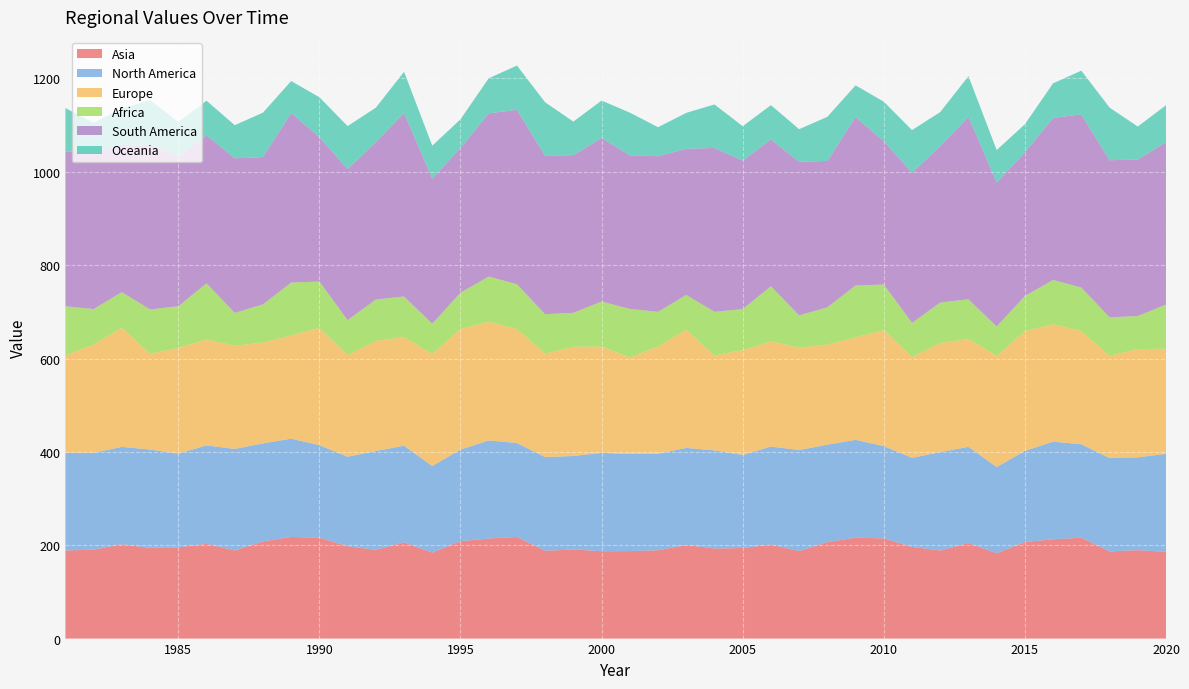

Reading right to left, extract all data points from this chart.

Asia: 185.8	189.5	186.7	216.1	212.8	206.9	182.8	204.8	188.6	196.6	214.6	216.3	206.6	187.5	201.5	194.1	193.0	200.5	189.3	187.4	187.2	191.0	188.2	217.8	214.4	208.7	184.3	206.2	190.0	198.0	216.0	217.8	208.2	188.8	203.1	195.5	194.4	202.1	190.6	188.7
North America: 209.9	198.9	200.0	200.2	209.1	195.3	184.7	206.0	210.9	190.7	197.7	209.4	208.8	216.5	209.8	199.4	210.2	208.0	206.6	208.1	210.7	200.2	200.7	201.2	210.2	196.2	185.3	206.9	211.8	191.6	198.3	210.6	209.9	217.5	210.7	200.7	210.7	208.6	207.5	209.1
Europe: 225.3	232.0	219.0	242.3	251.8	256.2	238.2	231.1	233.5	216.3	248.6	219.5	214.4	219.5	225.2	224.7	203.2	253.0	230.2	206.8	227.7	234.1	221.5	244.1	254.3	258.6	240.0	233.1	235.9	218.0	251.1	221.1	216.0	221.0	227.0	226.5	204.9	255.3	232.4	208.6
Africa: 94.7	70.8	82.5	93.6	94.7	75.5	63.0	85.1	86.9	73.0	97.7	111.2	80.0	69.0	118.2	87.7	93.6	74.7	73.9	104.0	96.7	72.7	84.5	95.9	96.8	77.5	64.9	86.6	88.8	74.7	99.5	113.3	81.8	70.4	120.3	89.3	95.2	76.4	75.6	105.6
South America: 347.8	335.2	336.6	370.9	347.3	307.8	308.3	390.8	335.0	321.7	307.1	360.9	313.6	328.9	314.5	318.1	351.2	313.1	333.4	329.1	350.3	337.8	339.5	373.7	349.8	310.1	310.9	393.3	337.2	323.7	309.4	363.0	315.6	331.2	317.1	320.4	353.3	315.7	336.0	331.8
Oceania: 79.4	70.8	112.8	93.7	74.0	60.2	69.7	87.1	73.1	91.2	84.6	67.9	94.5	70.0	73.5	73.8	93.2	77.0	62.2	91.4	80.2	71.8	114.5	94.9	75.0	61.4	70.7	88.2	73.8	92.0	85.4	68.8	95.2	71.0	74.2	74.3	95.2	78.0	62.9	92.7